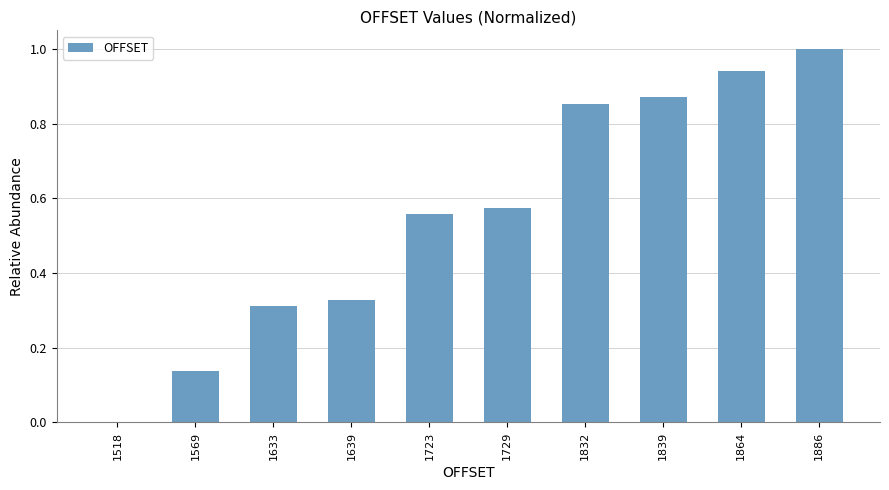

Between 1864 and 1569, which is larger?

1864